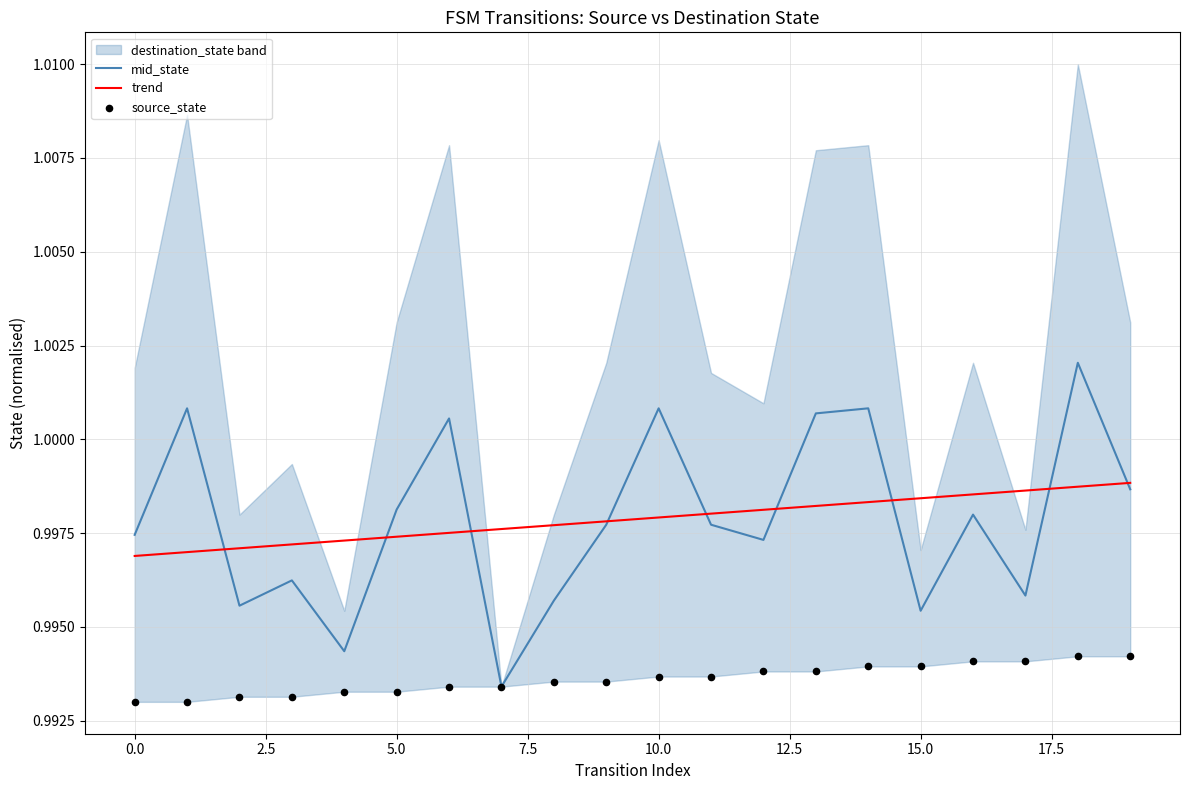

Which series has the largest total across all categories?

trend